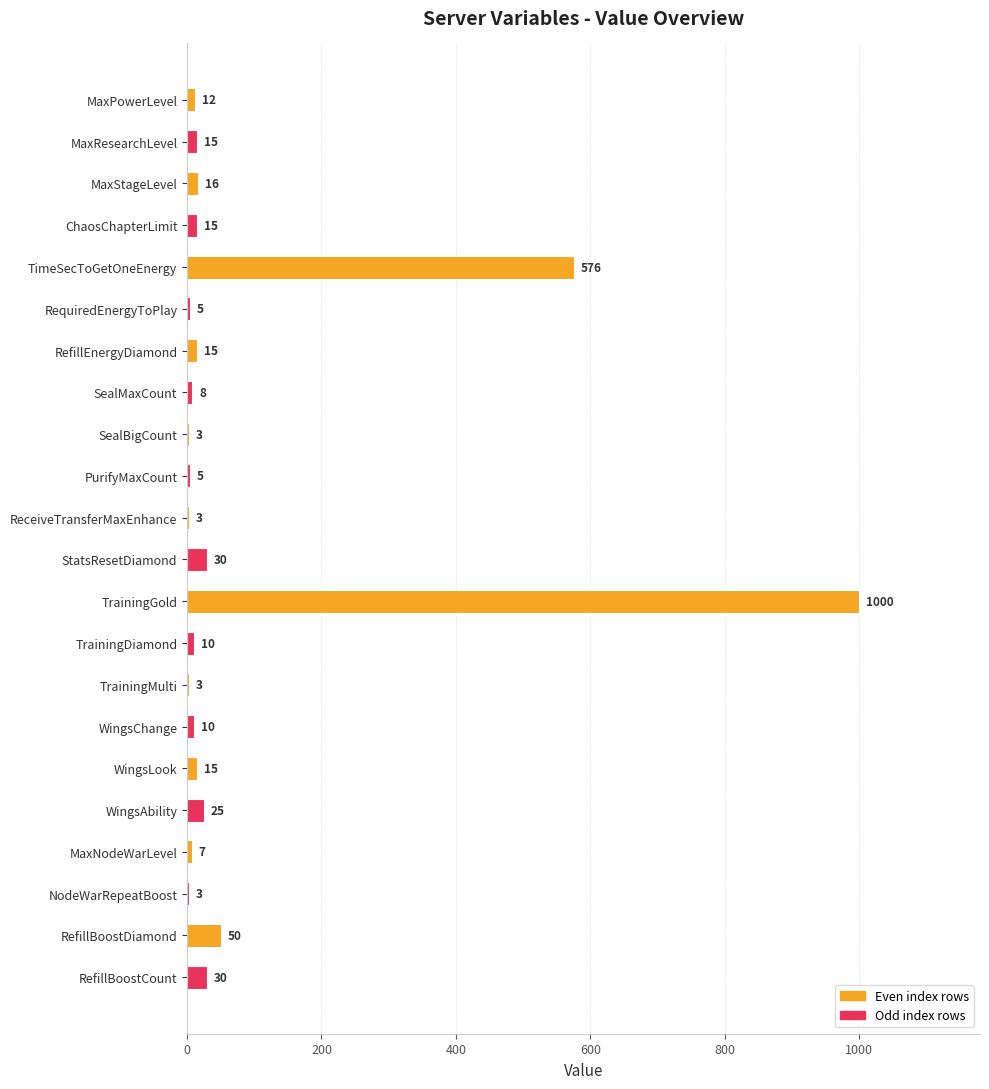

Are the bars horizontal?

Yes